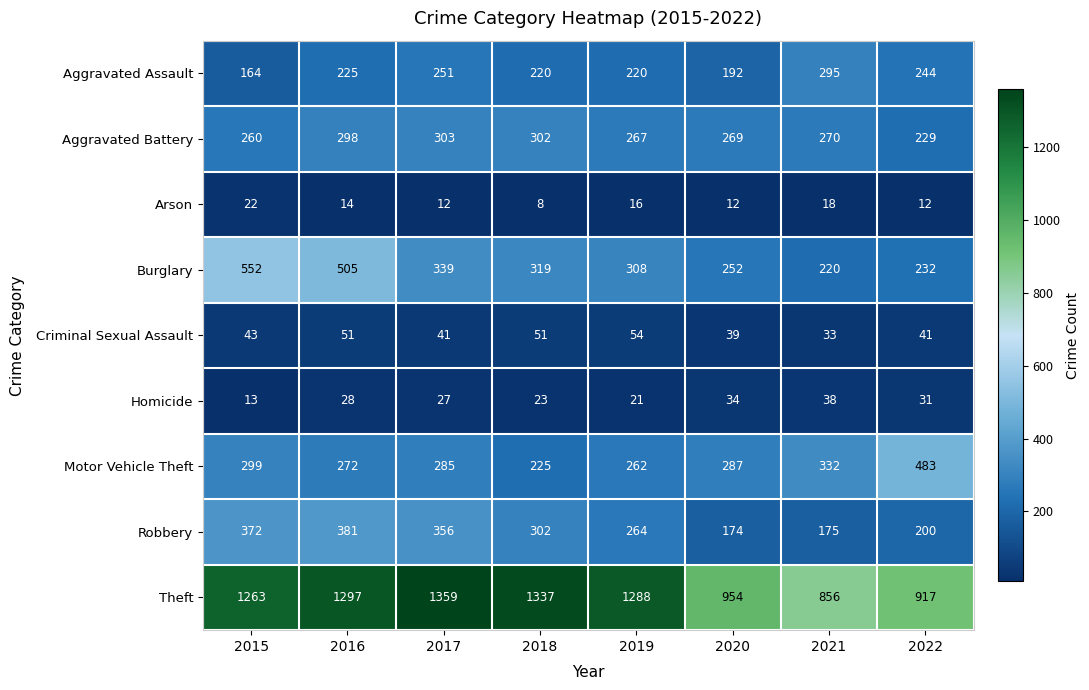

Rank the series at 2016 from highest to lowest value.

Theft, Burglary, Robbery, Aggravated Battery, Motor Vehicle Theft, Aggravated Assault, Criminal Sexual Assault, Homicide, Arson